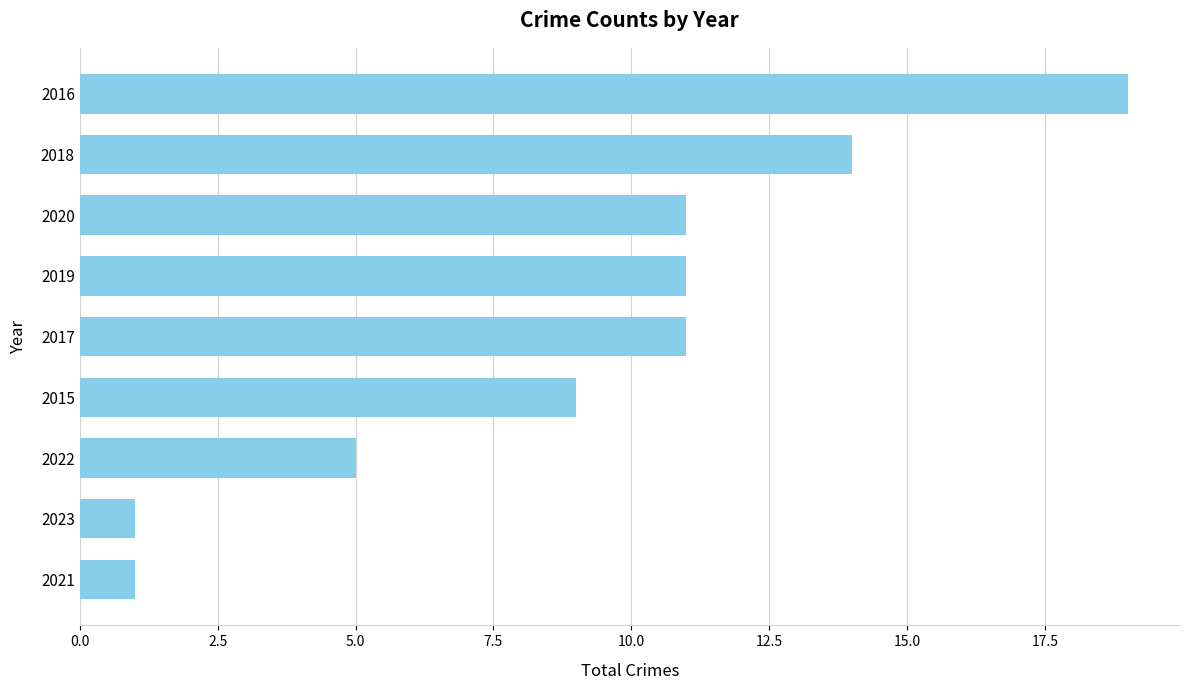

What is the difference between the maximum and second lowest values?

18